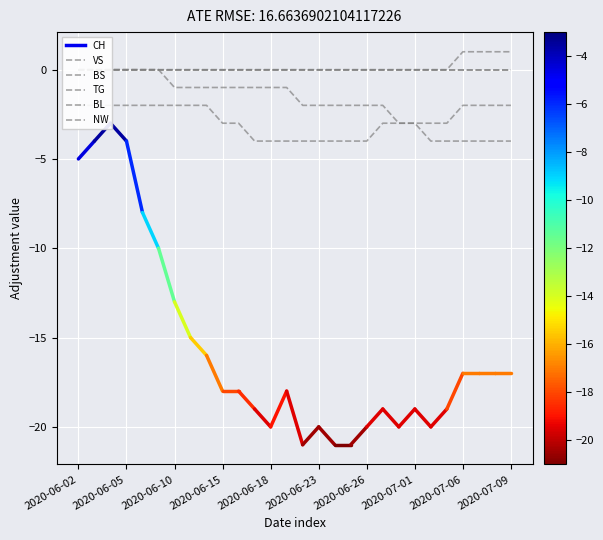

What is the maximum value shown in the chart?

1